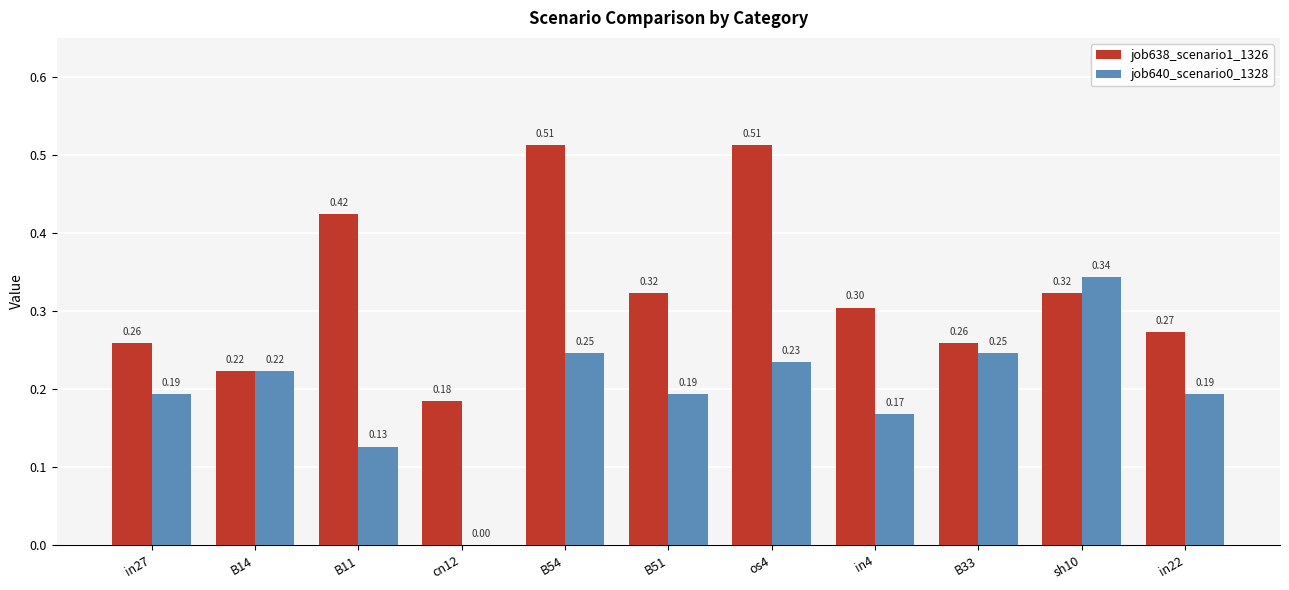

What is the sum of all job638_scenario1_1326 values?

3.6